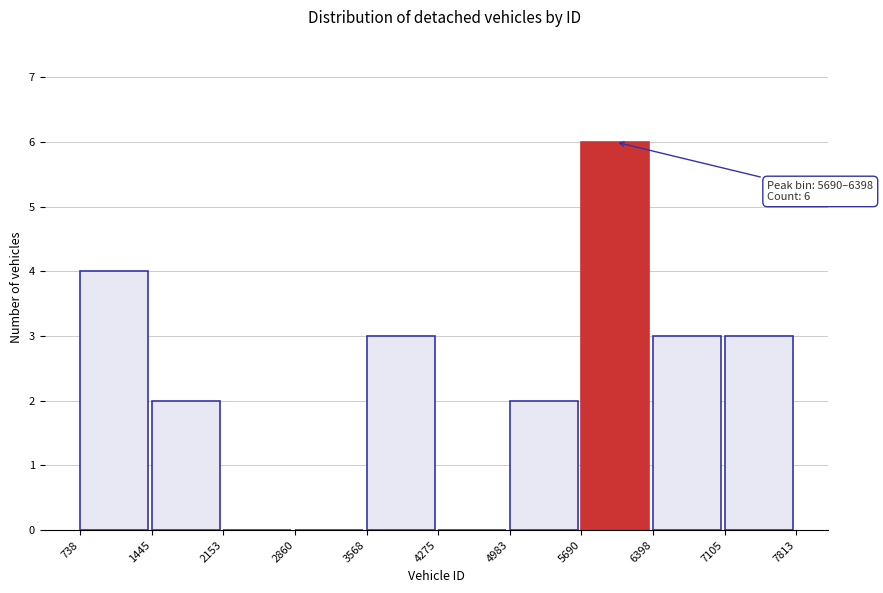

Which range on the x-axis has the tallest bar?

5690 to 6398